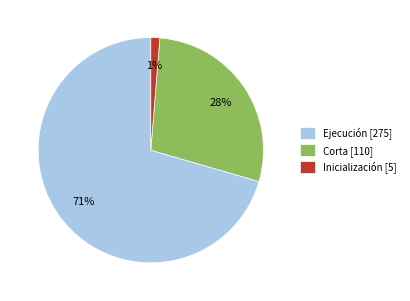

Combined, do Ejecución [275] and Corta [110] account for over 50%?

Yes